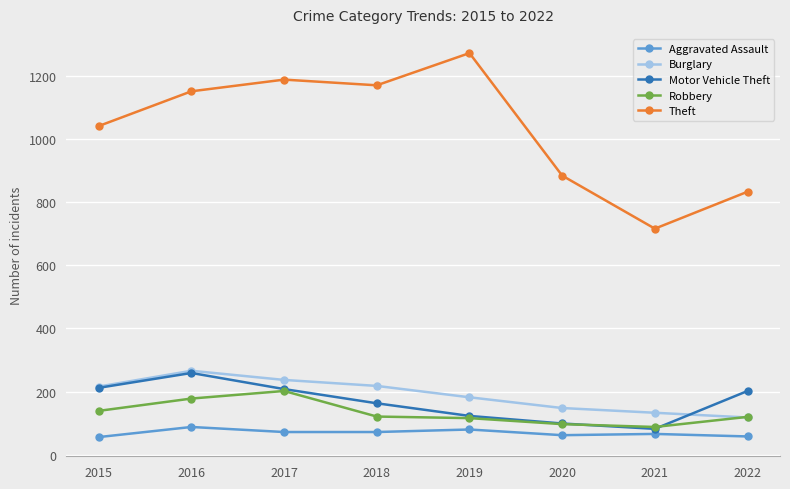

Which series has the largest range (max minus min)?

Theft